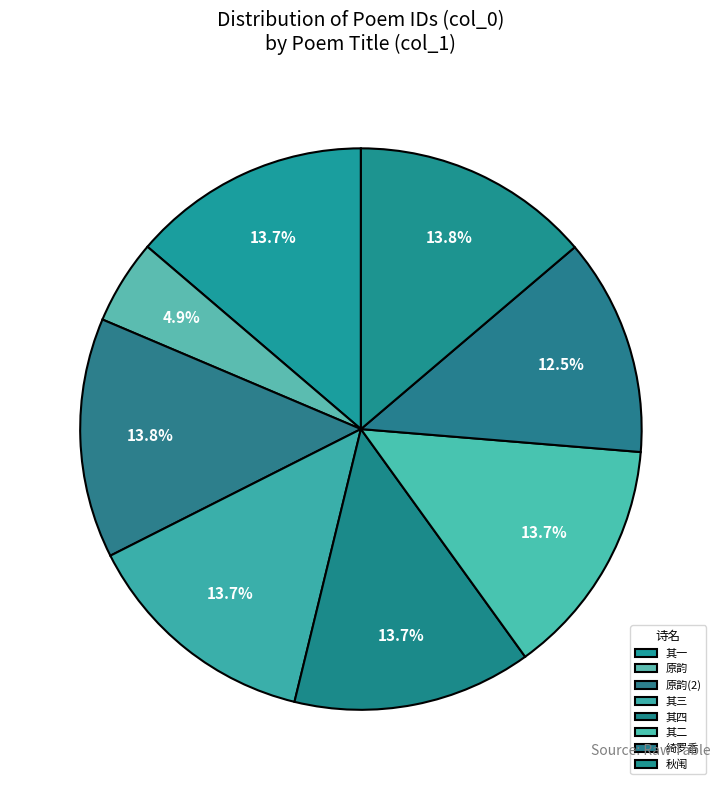

How many slices are in this pie chart?

8